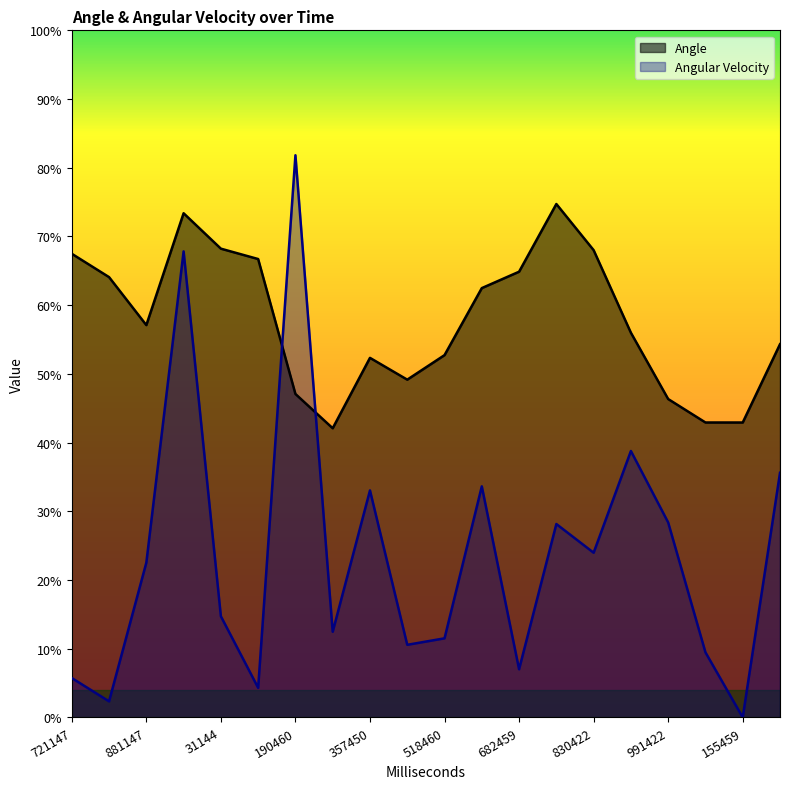

What is the maximum value shown in the chart?

81.8